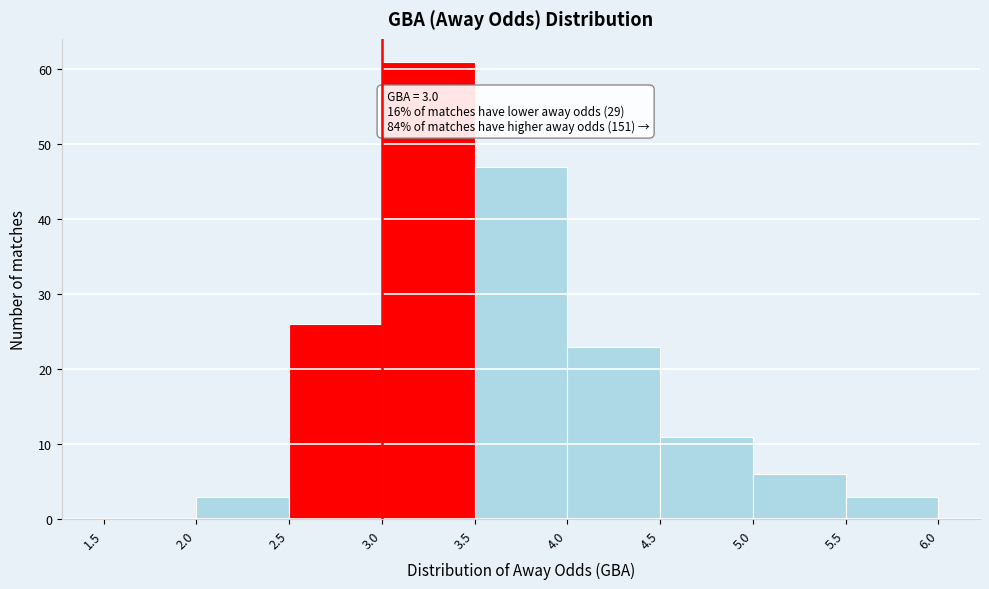

Over which range of the x-axis is the bar tallest?

3.0 to 3.5